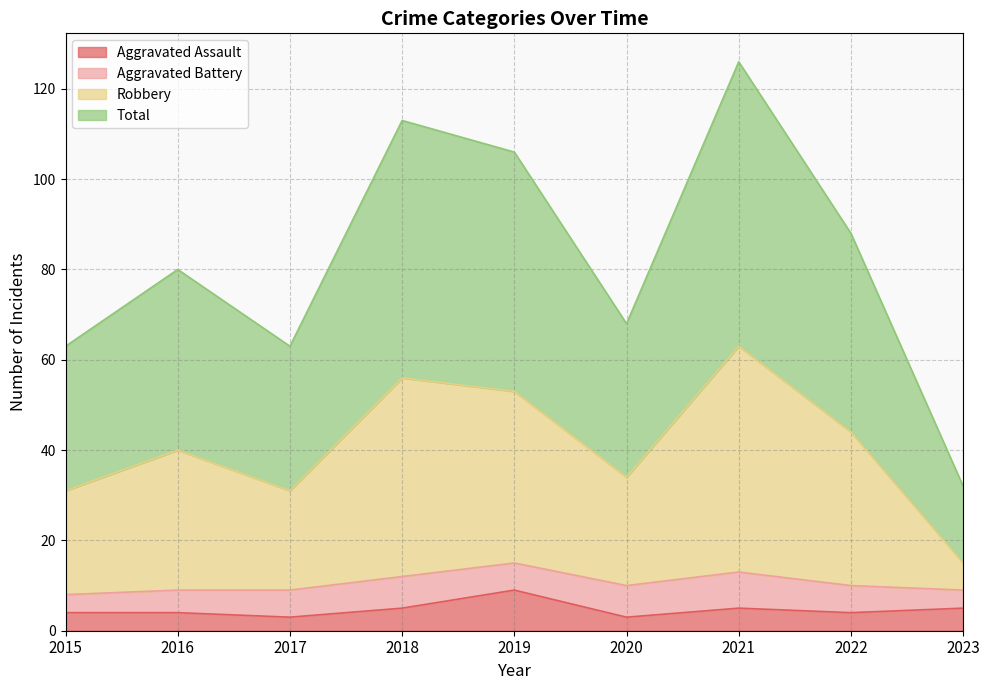

Where is the first local maximum for Aggravated Assault?

2019